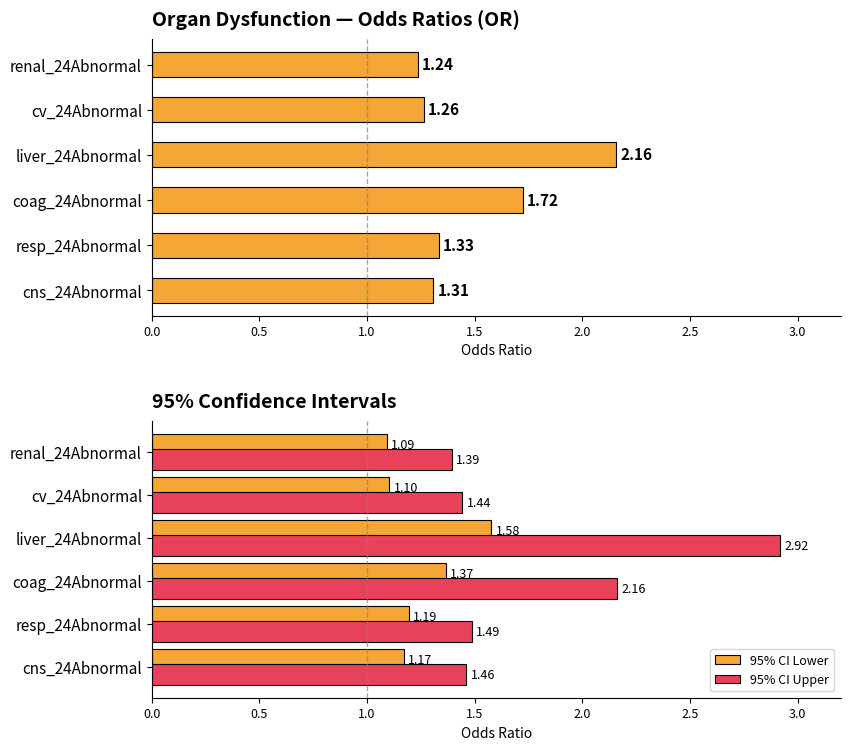

Is the value of 95% CI Lower at cv_24Abnormal greater than the value of 95% CI Upper at liver_24Abnormal?

No